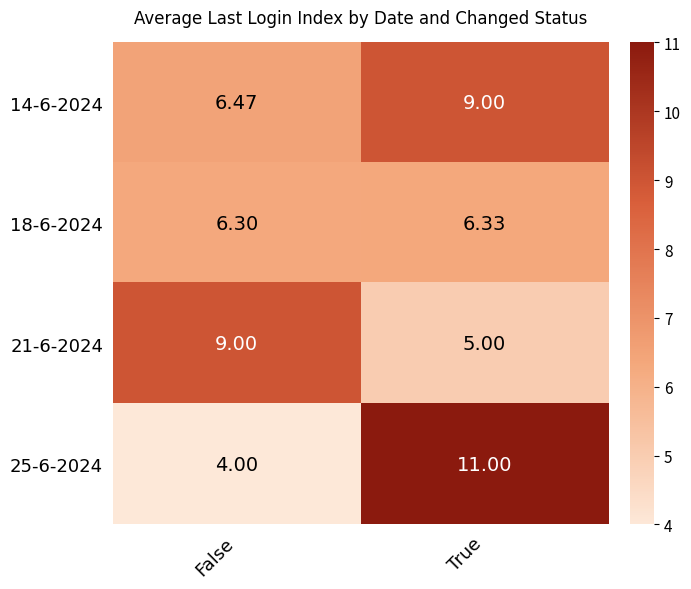

At how many categories does at least one series exceed 7?

2